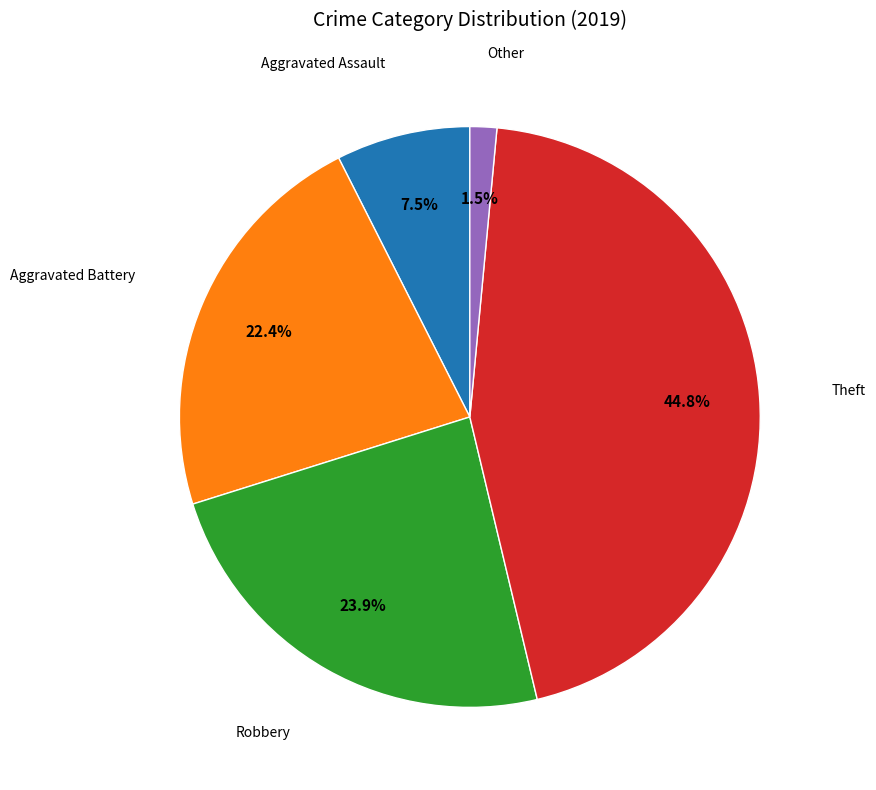

Is there any slice that represents more than half of the pie?

No